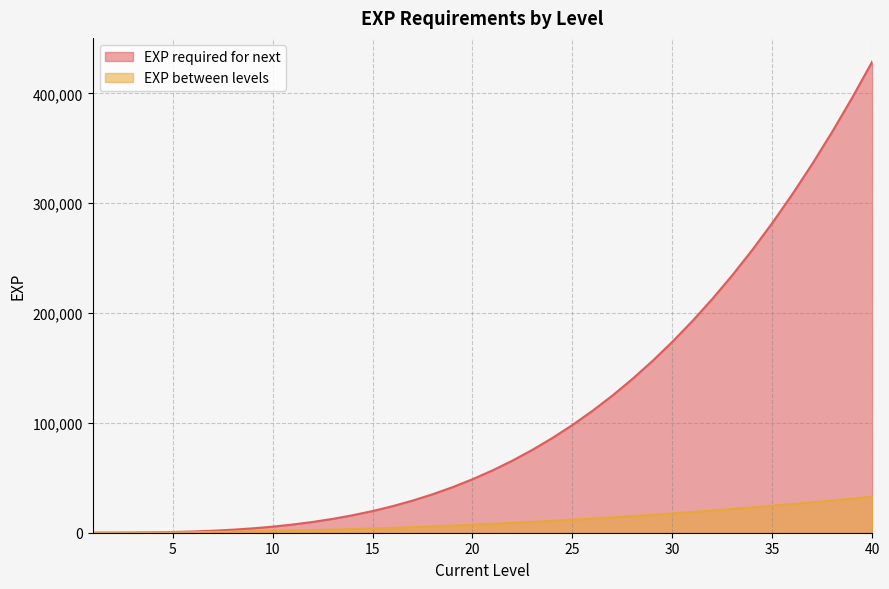

Reading left to right, list all the values displayed in this chart.

EXP required for next: 14.0	45.3	136.0	320.8	636.4	1120.3	1811.6	2750.1	3976.3	5531.5	7457.9	9797.9	12594.7	15891.9	19733.6	24164.4	29229.3	34973.6	41443.0	48683.7	56742.1	65664.9	75499.3	86292.6	98092.5	110947.0	124904.2	140012.6	156321.1	173878.4	192734.0	212937.1	234537.5	257585.0	282129.9	308222.2	335912.6	365251.8	396290.6	429080.2
EXP between levels: 14.0	31.3	90.7	184.9	315.5	484.0	691.3	938.4	1226.2	1555.3	1926.3	2340.0	2796.8	3297.2	3841.7	4430.8	5064.9	5744.3	6469.4	7240.7	8058.4	8922.8	9834.4	10793.3	11799.9	12854.5	13957.2	15108.5	16308.4	17557.4	18855.5	20203.1	21600.4	23047.6	24544.8	26092.4	27690.4	29339.2	31038.8	32789.6